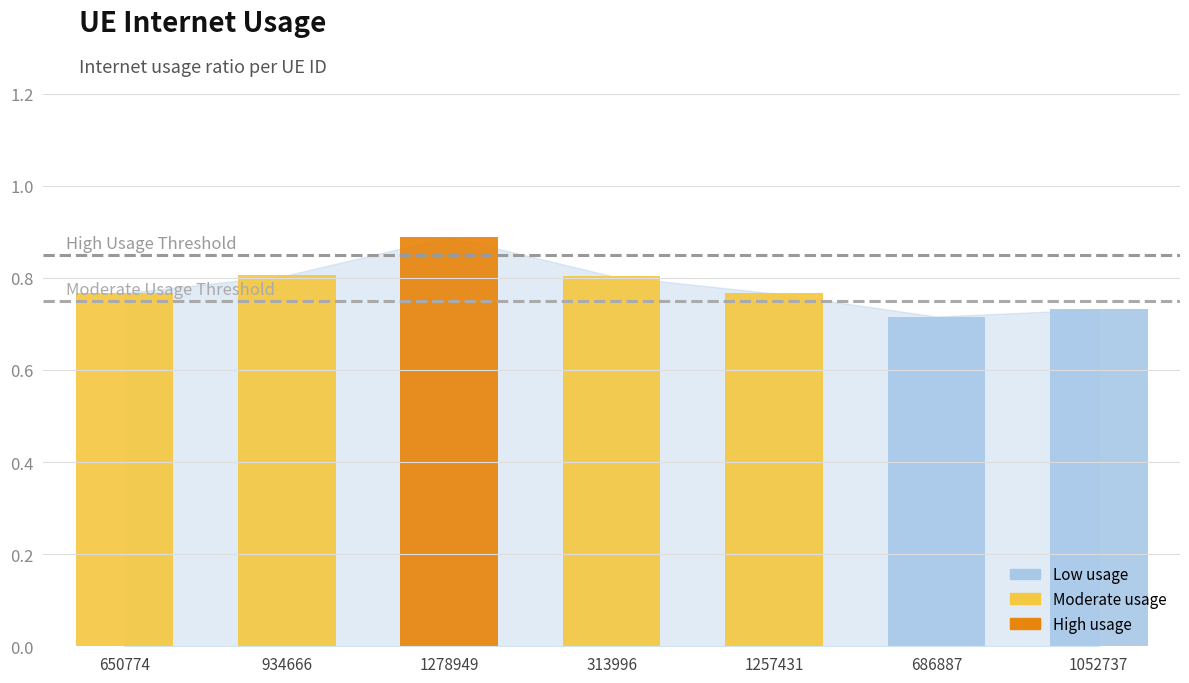

Which category has the highest value across all series?

1278949